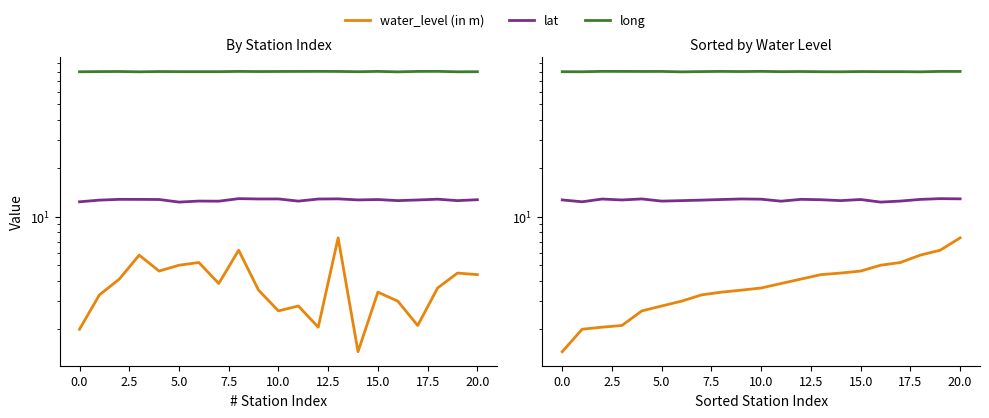

True or false: water_level (in m) and lat intersect in this chart.

False